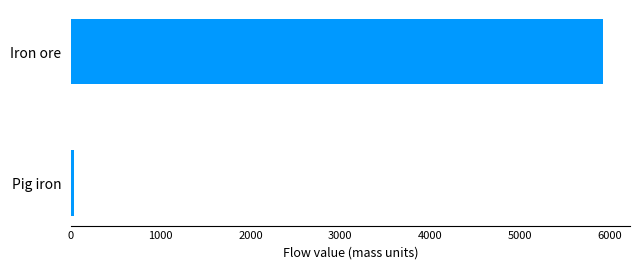

Count the number of values greater than 5929.

1